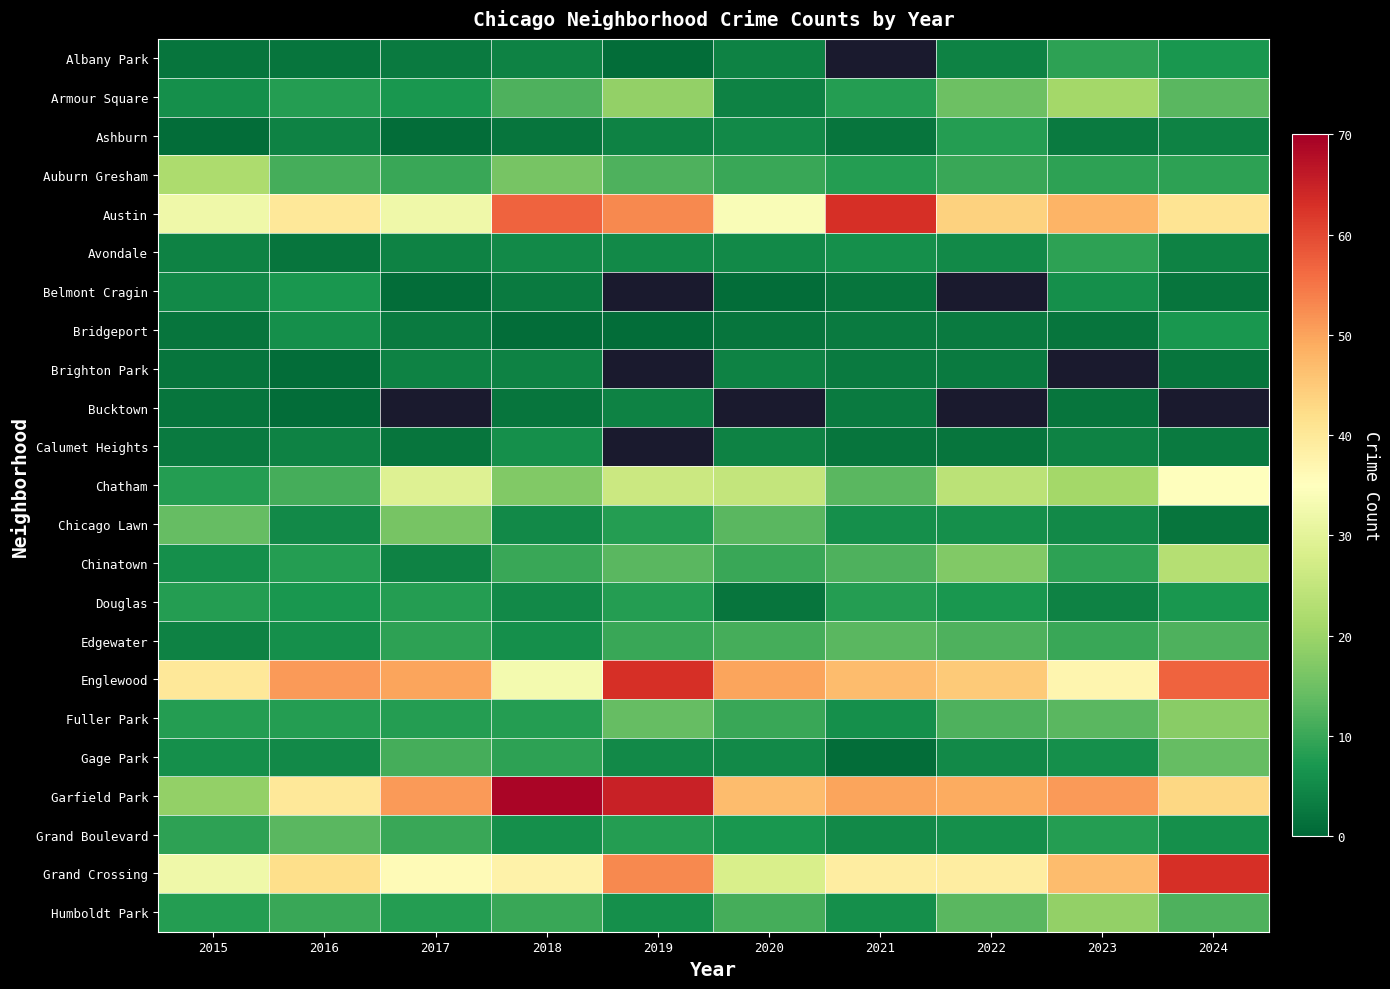

Rank the series by their maximum value, from highest to lowest.

Garfield Park, Austin, Englewood, Grand Crossing, Chatham, Chinatown, Auburn Gresham, Armour Square, Humboldt Park, Fuller Park, Chicago Lawn, Gage Park, Edgewater, Grand Boulevard, Albany Park, Avondale, Ashburn, Douglas, Belmont Cragin, Bridgeport, Calumet Heights, Brighton Park, Bucktown